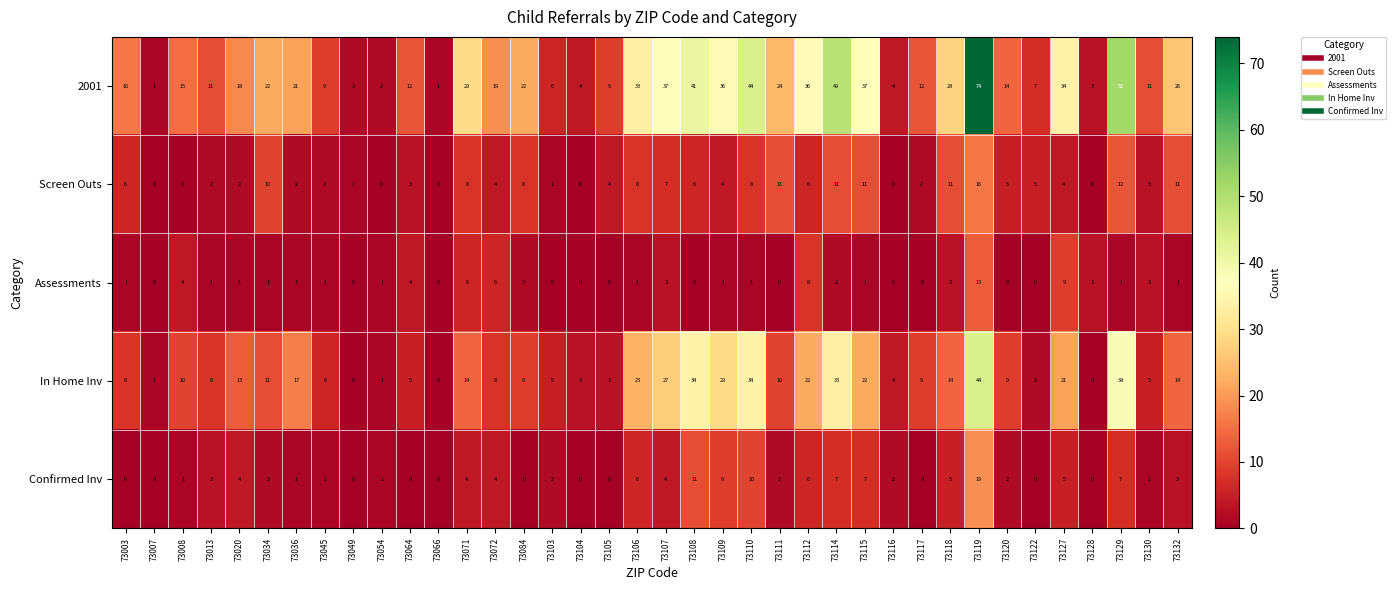

Which series has the widest spread of values?

2001